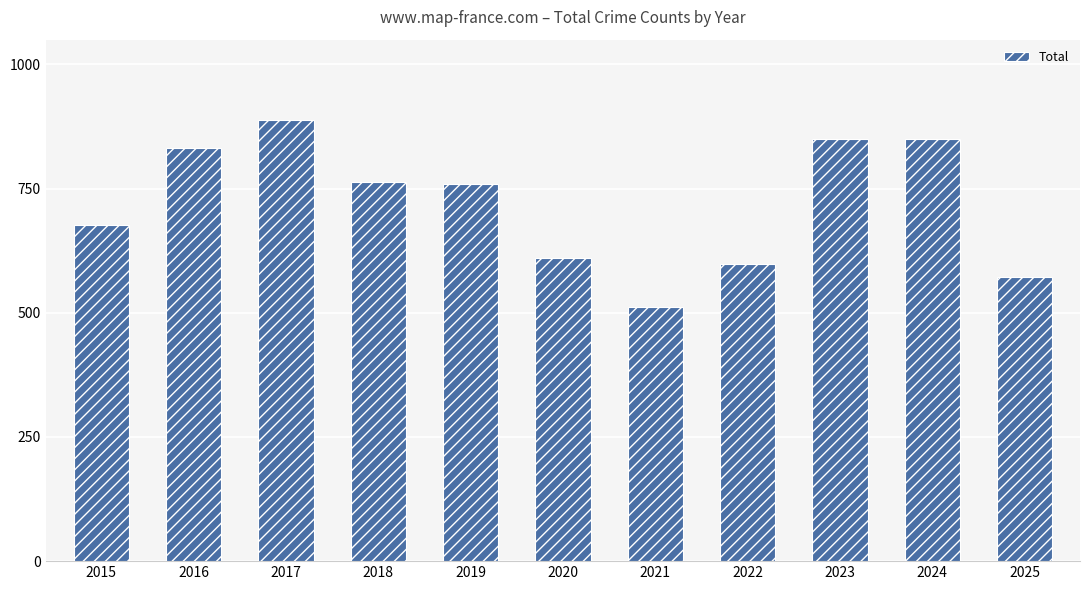

Is it true that the value at 2021 is 512?

True